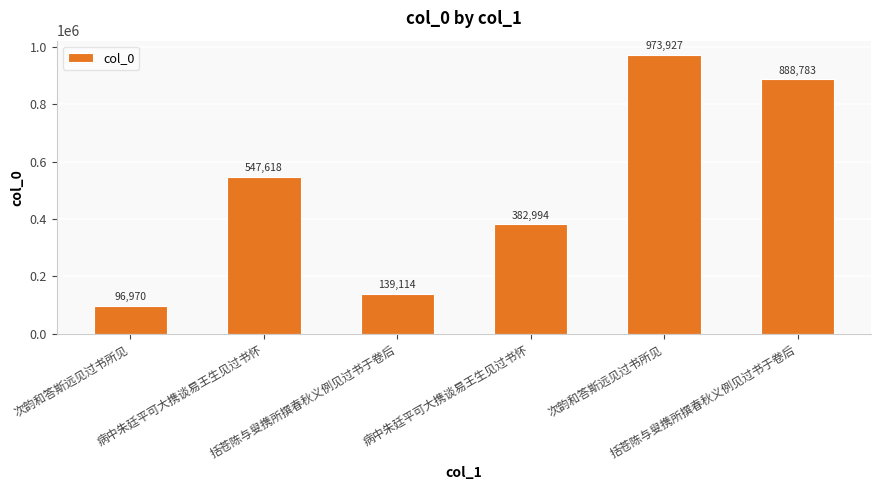

Count the number of data series in this chart.

1